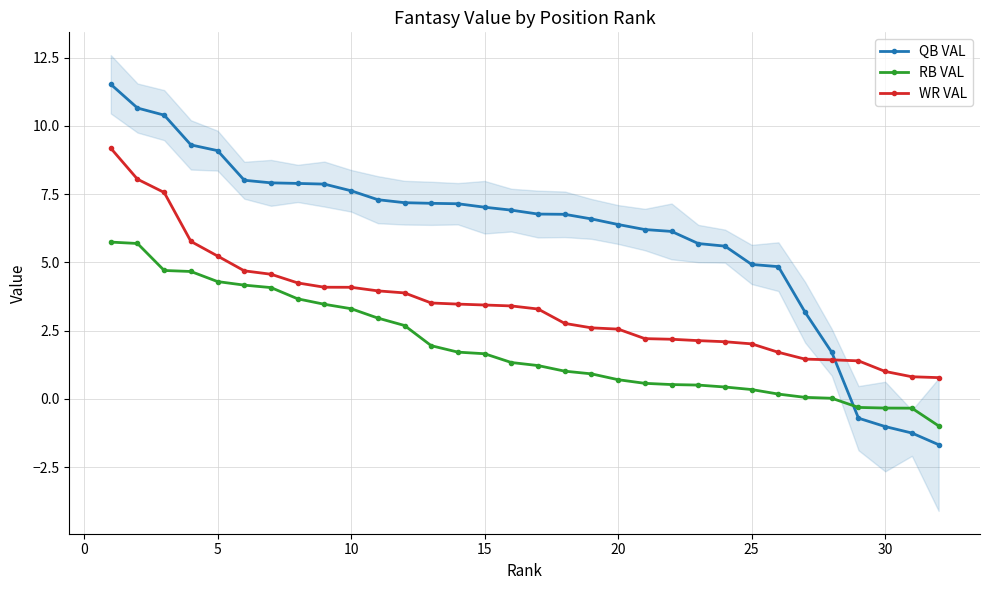

What is the difference between the second highest and second lowest values in the RB VAL series?

6.0